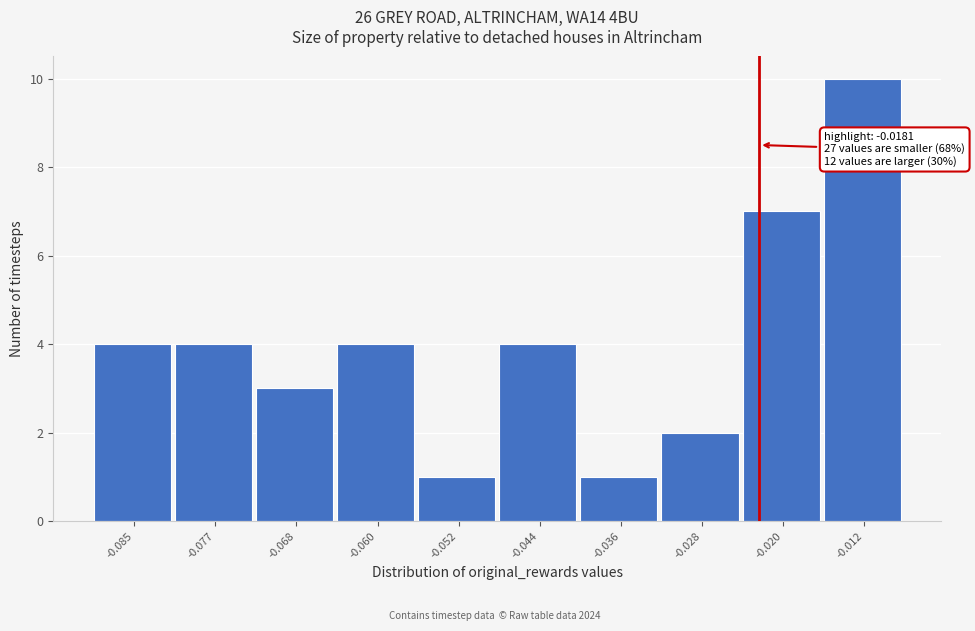

Reading left to right, transcribe all the data shown in this chart.

-0.085=4	-0.077=4	-0.068=3	-0.060=4	-0.052=1	-0.044=4	-0.036=1	-0.028=2	-0.020=7	-0.012=10